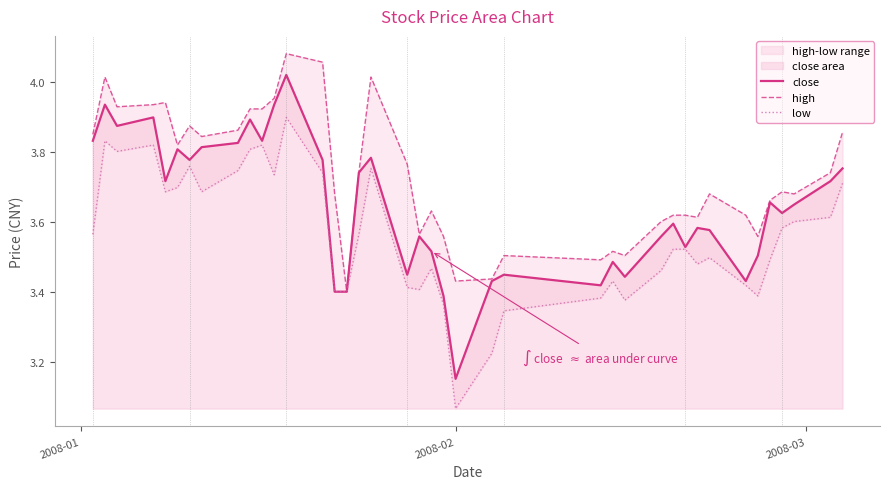

At how many categories does at least one series exceed 3?

40